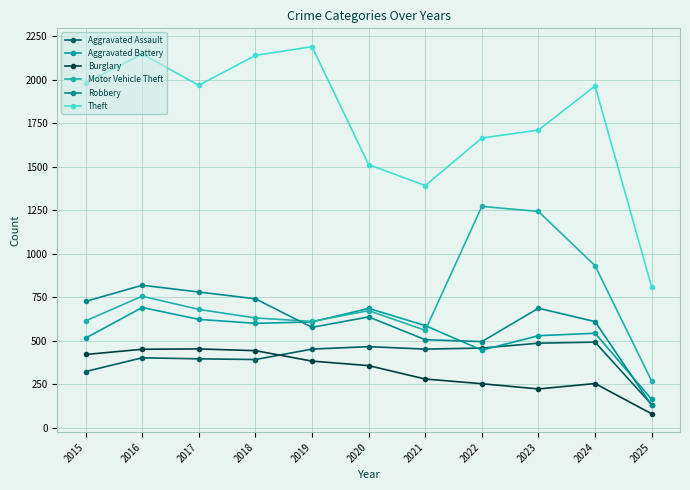

What is the lowest value of the Motor Vehicle Theft series?

268